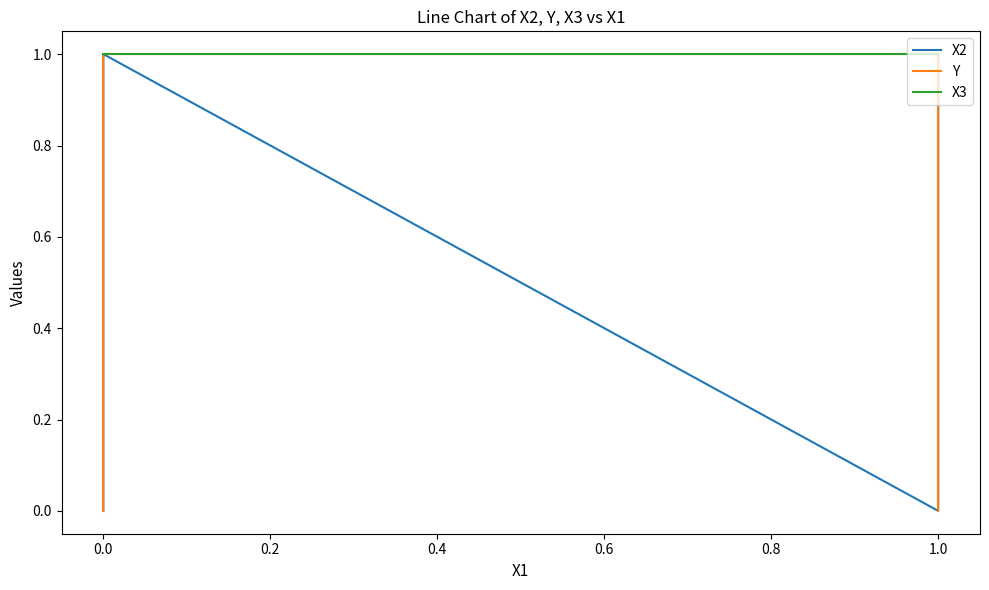

How many categories are shown in the chart?

4